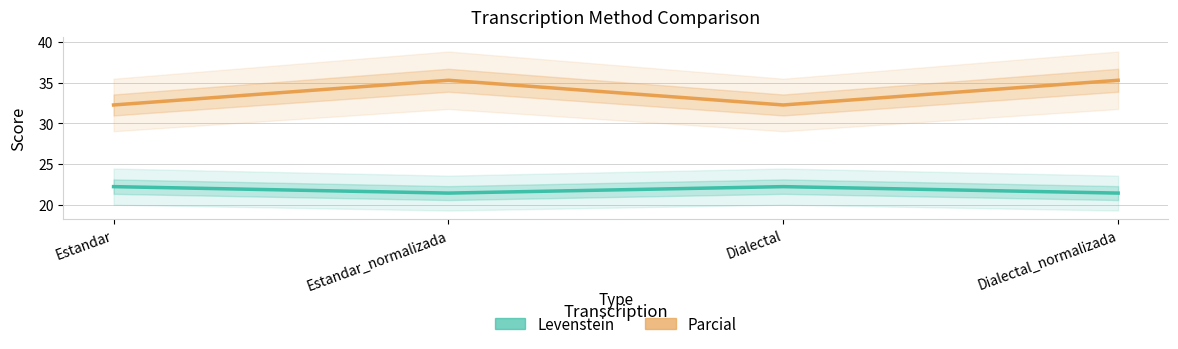

What is the sum of all Levenstein values?

87.3